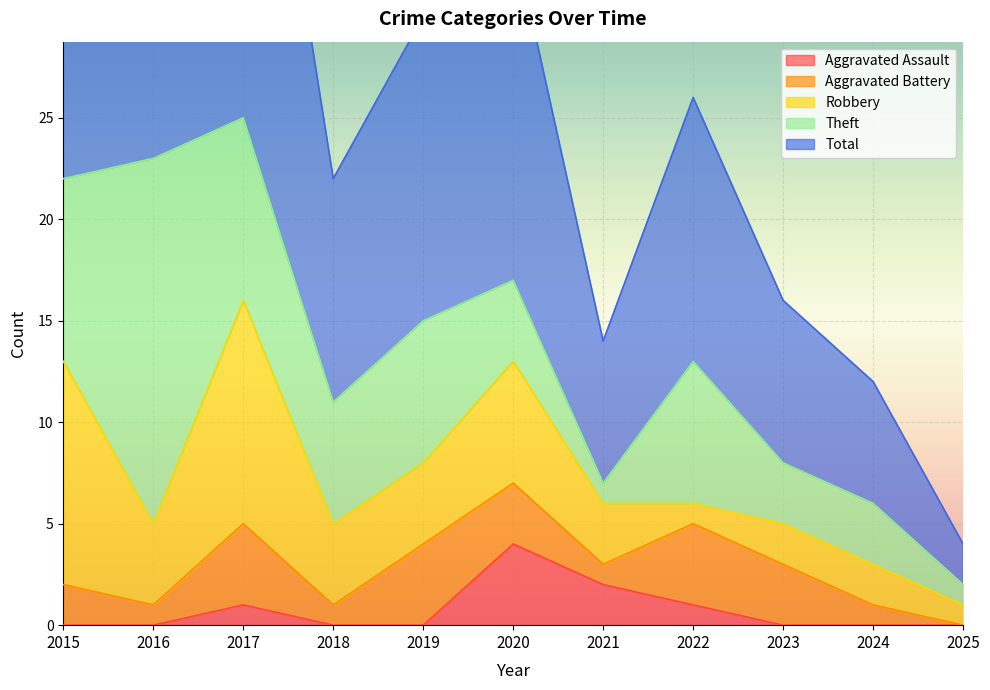

True or false: Aggravated Battery has a value of 4 at 2019.

True